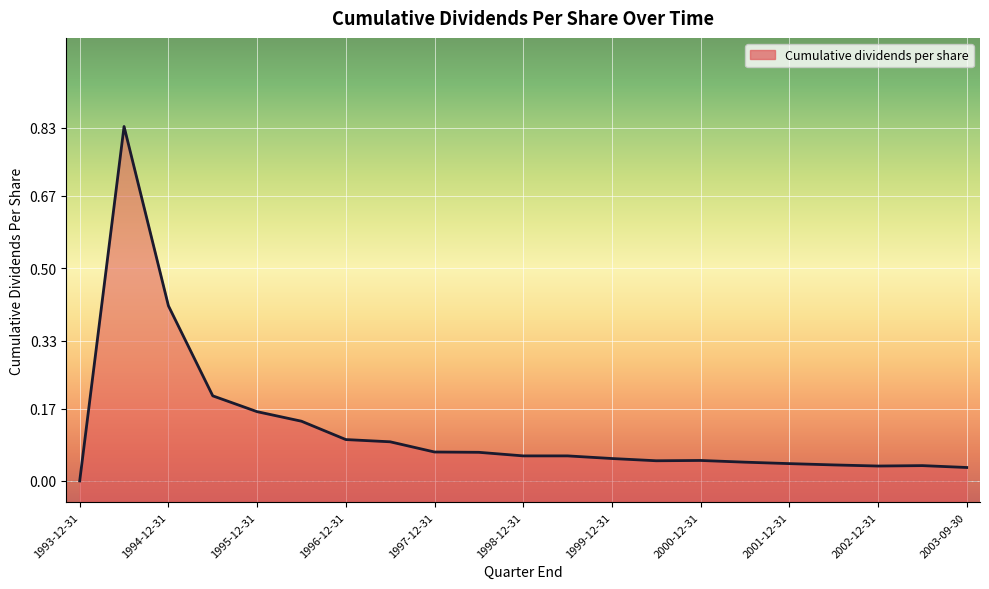

What is the change in value from 1994-06-30 to 1996-12-31?

-0.7